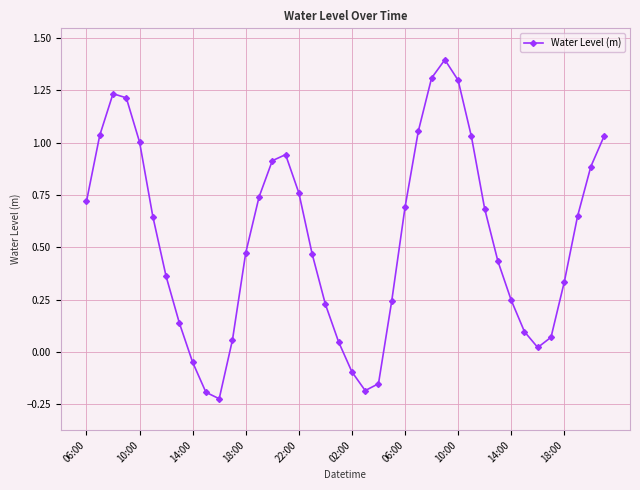

Is this an area chart (filled region under the line)?

No